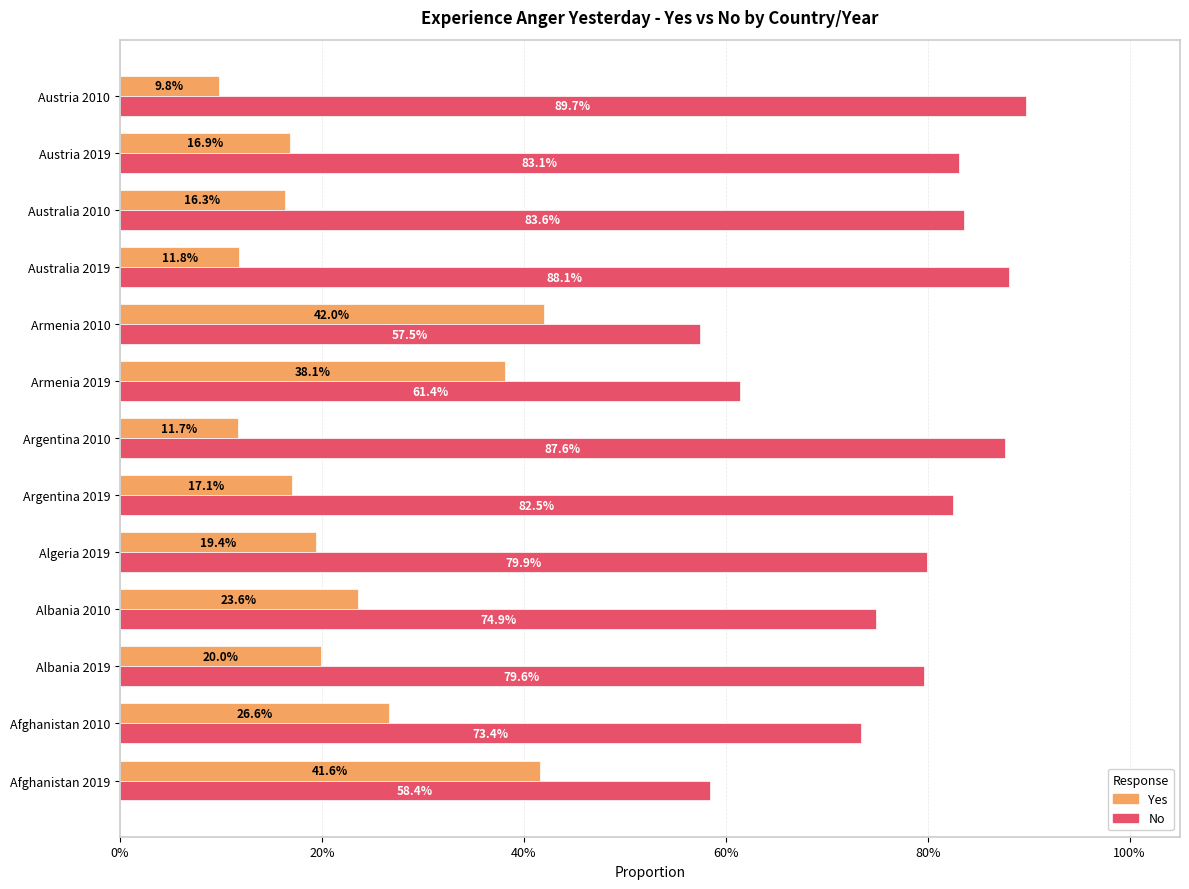

Rank the series by their average value, from lowest to highest.

Yes, No